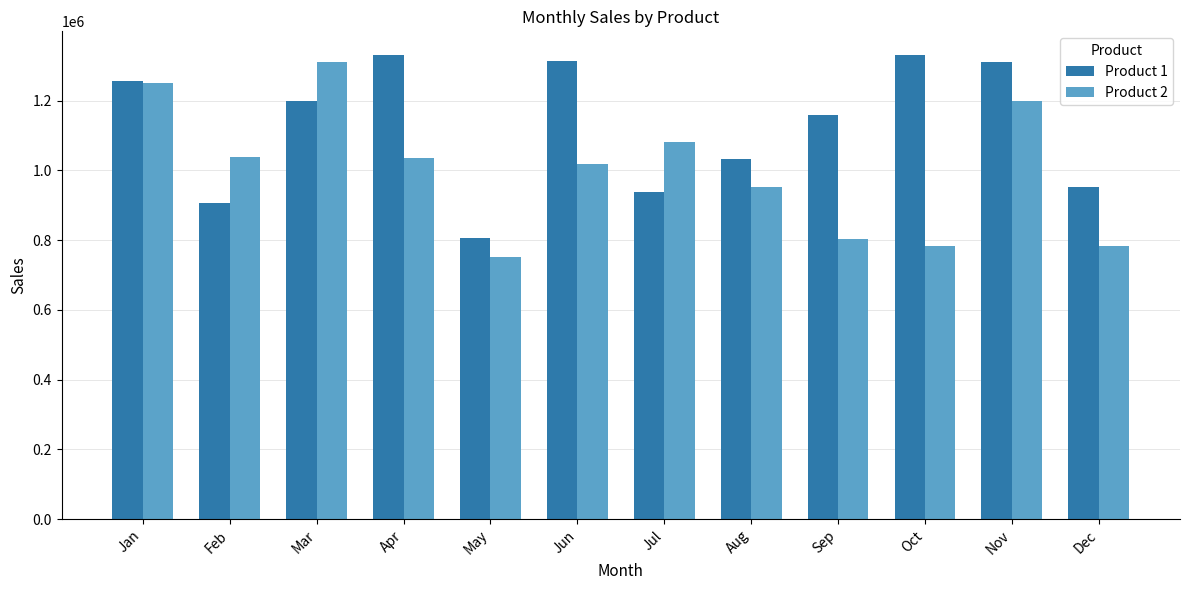

Read the Product 2 value at Dec, to the nearest 50.

782150